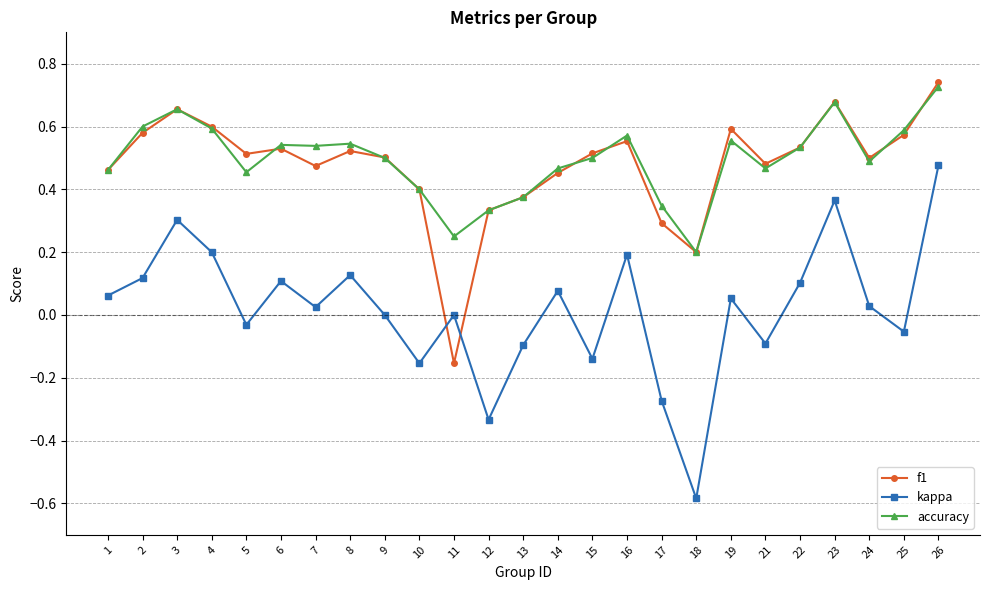

Between 7 and 21, which series saw the biggest shift?

kappa